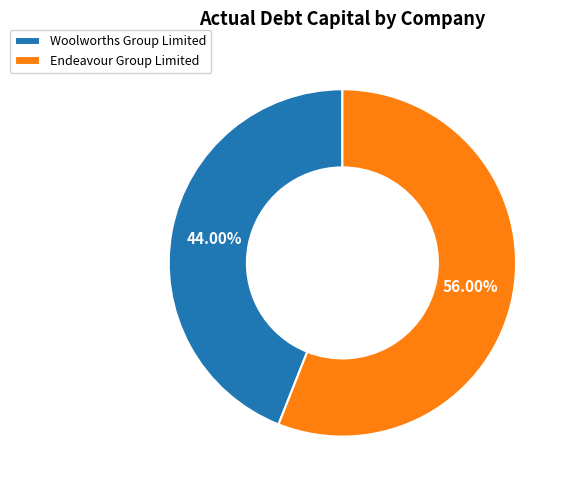

Rank the categories by value from highest to lowest.

Endeavour Group Limited, Woolworths Group Limited